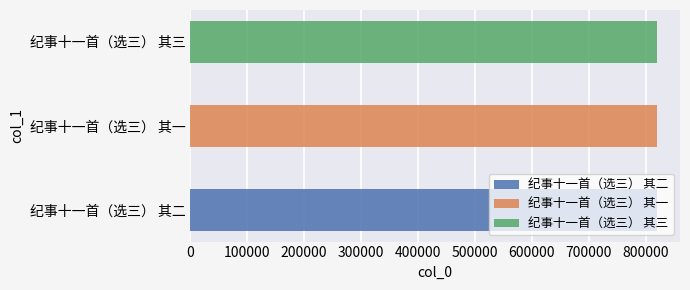

True or false: the data shows 819379 at 纪事十一首（选三） 其二.

True